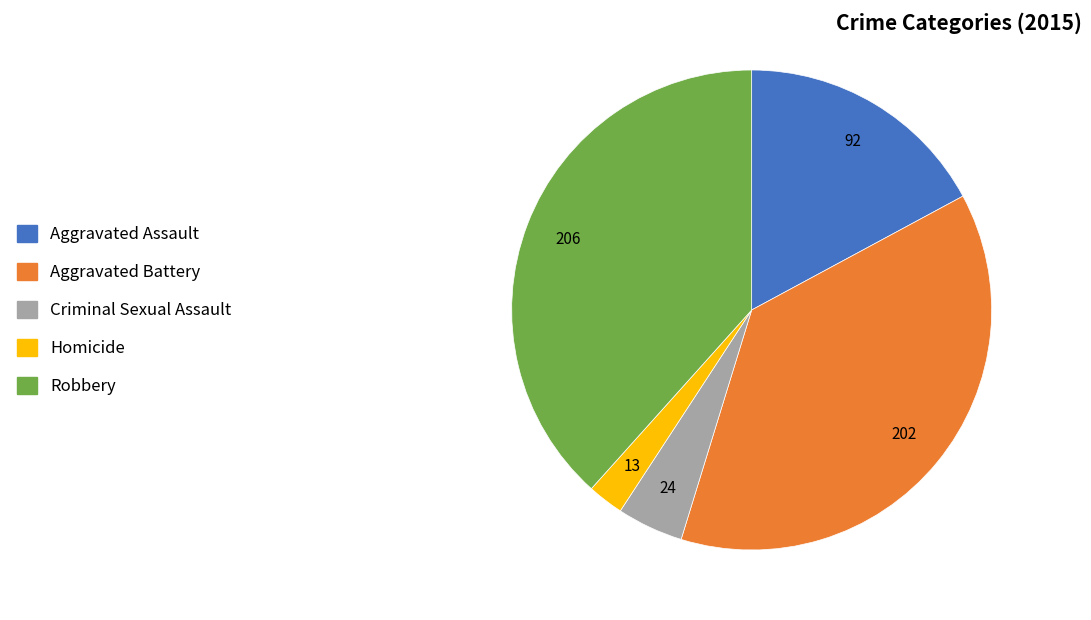

Which category has the smallest portion of the pie?

Homicide